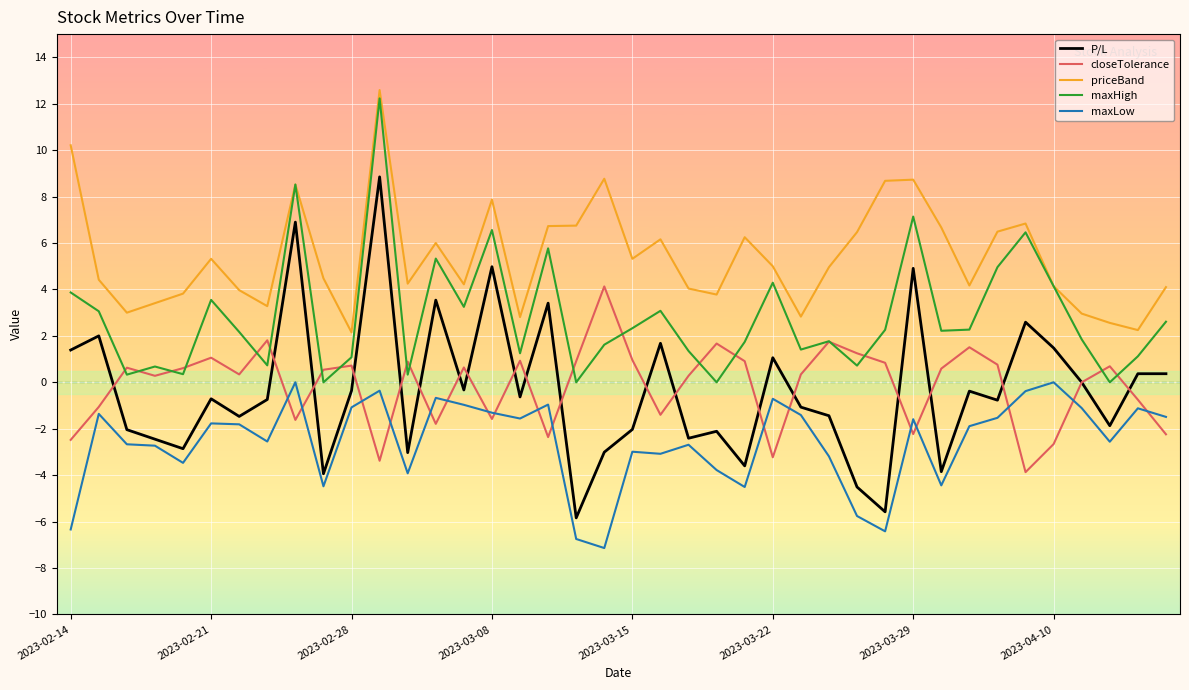

What are all the series names shown in the legend?

P/L, closeTolerance, priceBand, maxHigh, maxLow